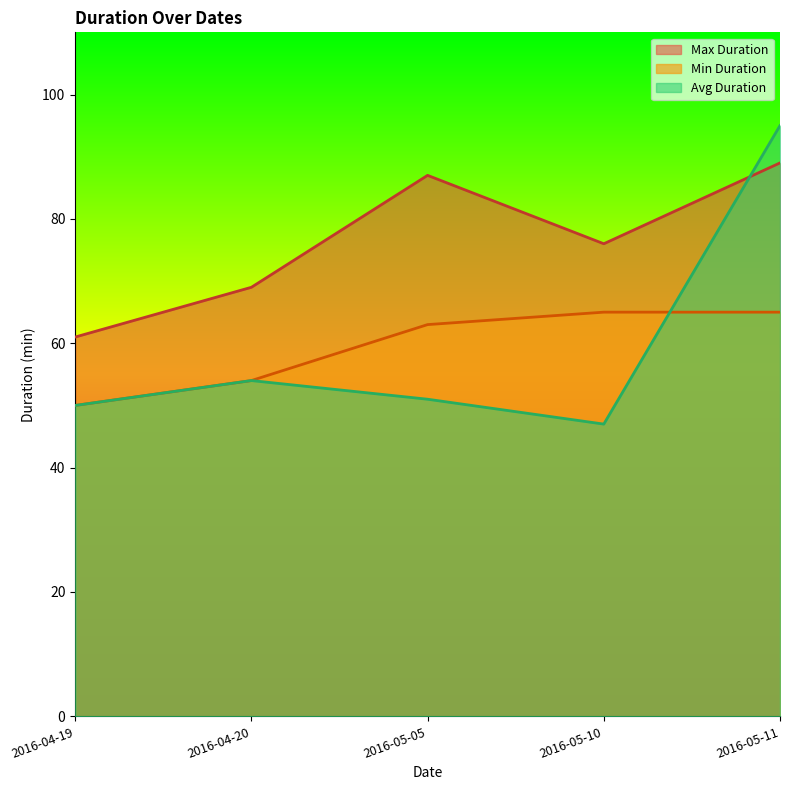

What position from the left is 2016-04-20?

2